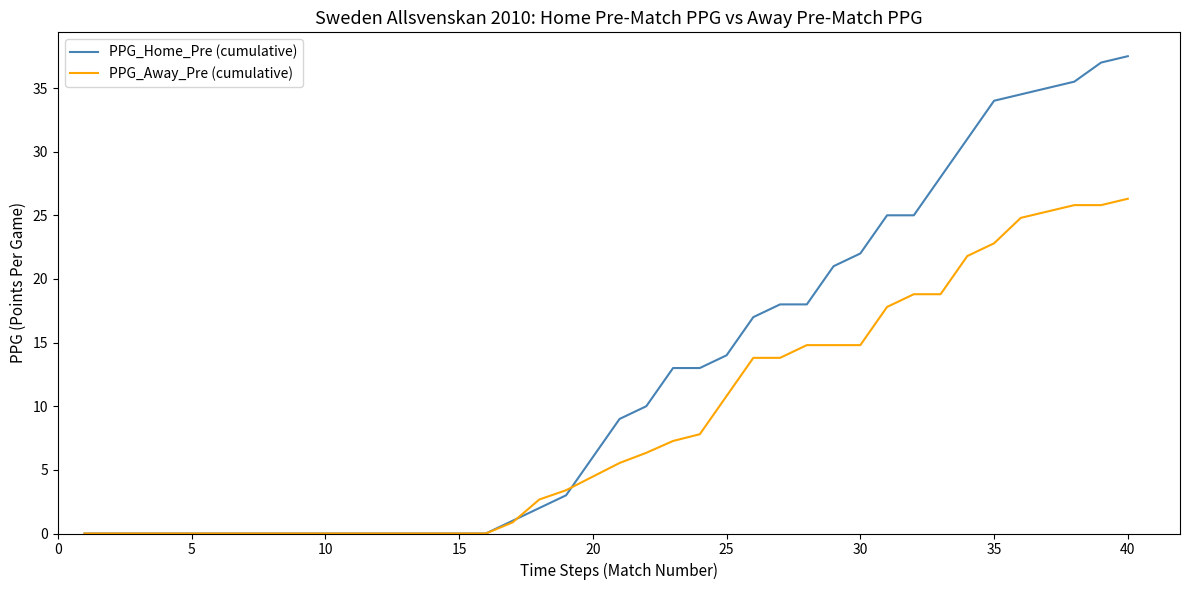

Which series has the largest total across all categories?

PPG_Home_Pre (cumulative)